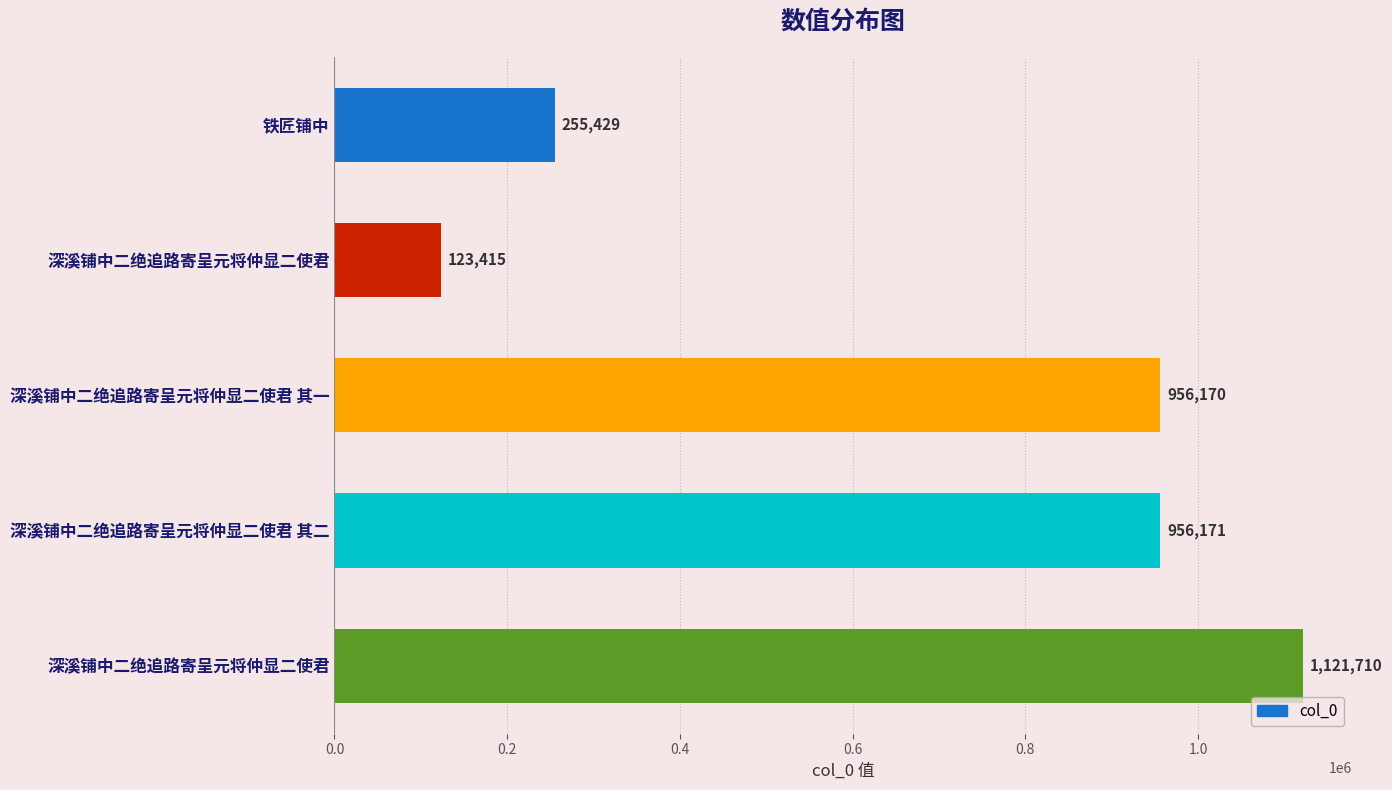

Are the bars horizontal?

Yes